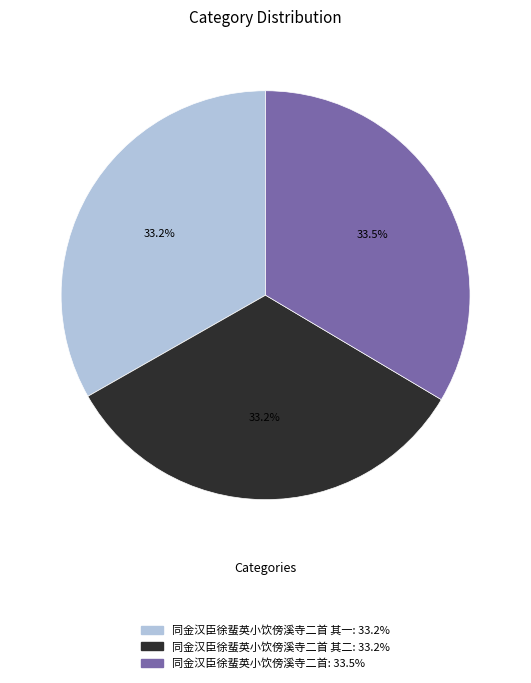

Is there any slice that represents more than half of the pie?

No